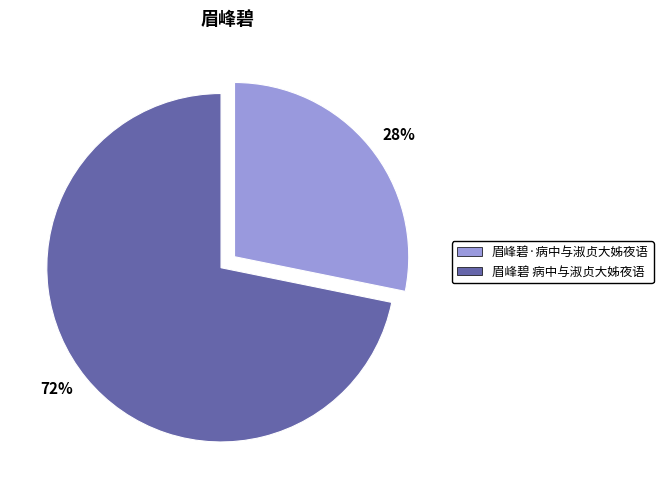

Is the sum of 28% and 72% greater than half?

Yes